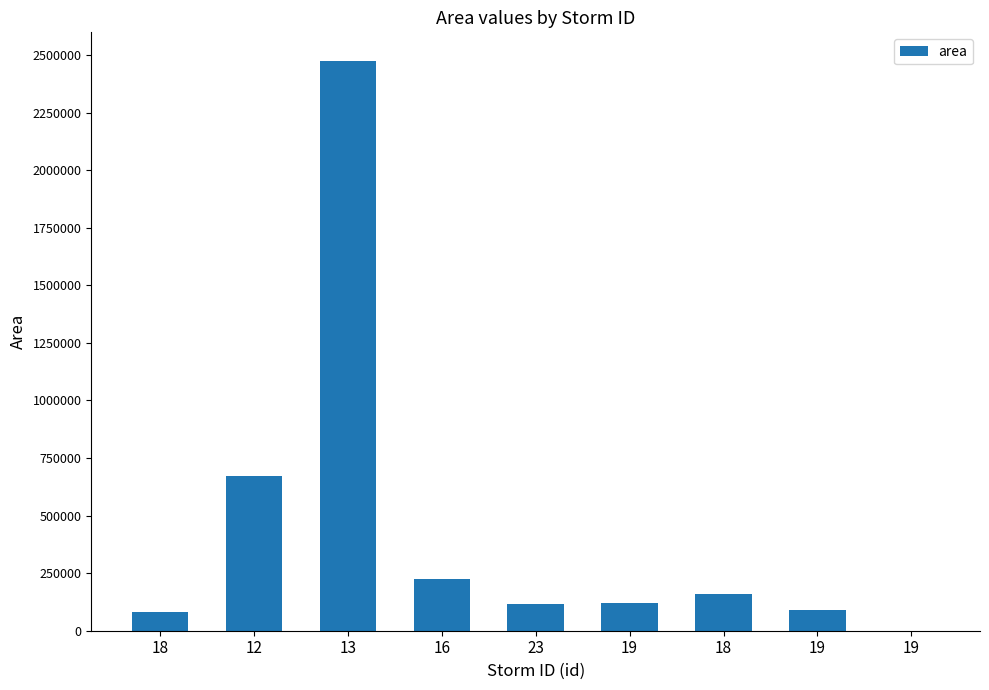

What is the difference between the second highest and minimum values?

671250